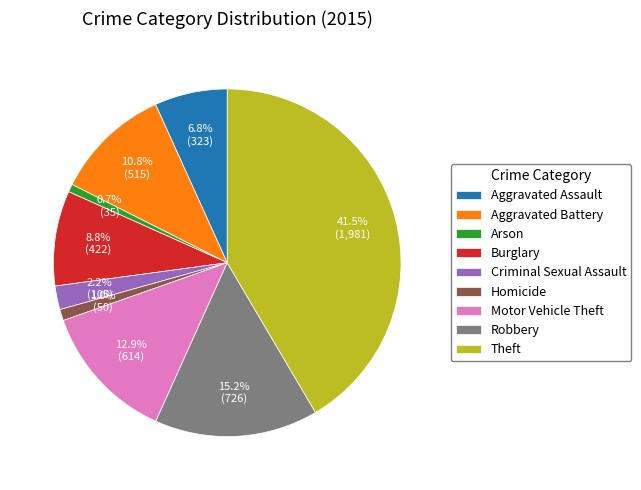

What percentage do Aggravated Battery and Arson together represent?

11.5%